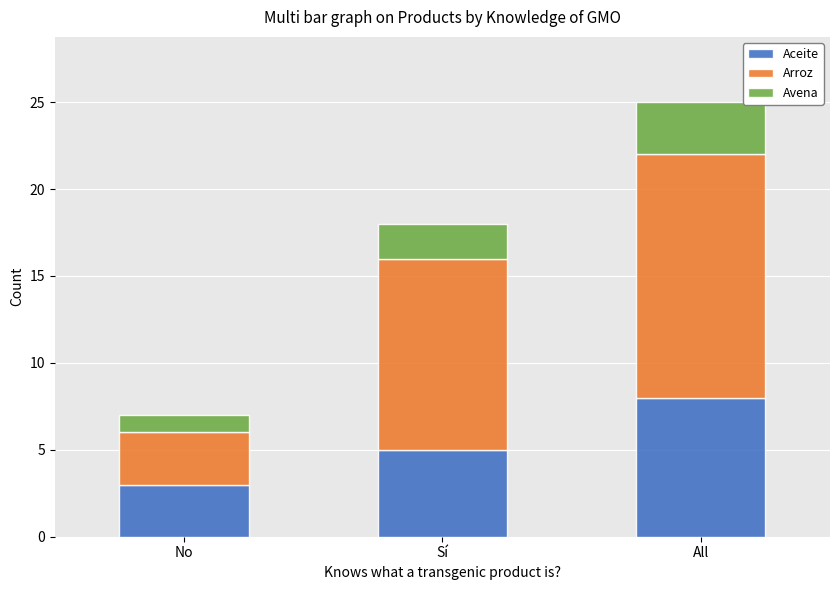

How many series are shown in this chart?

3